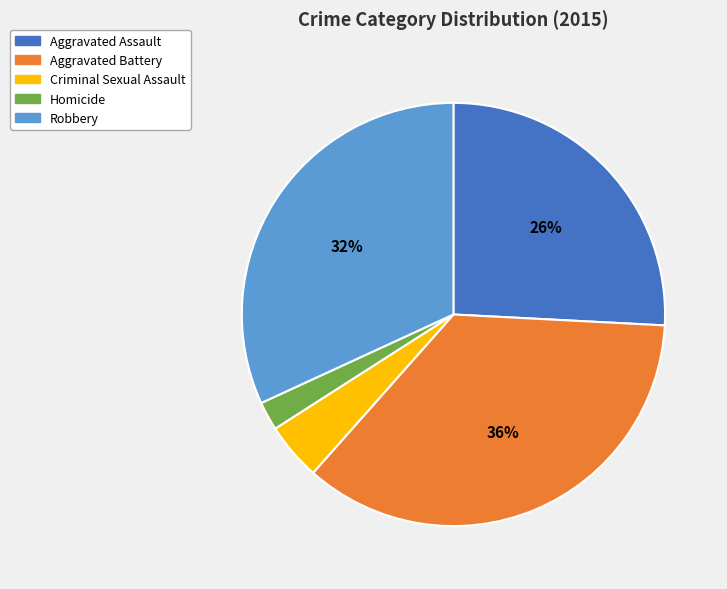

Count the number of slices in the pie.

5